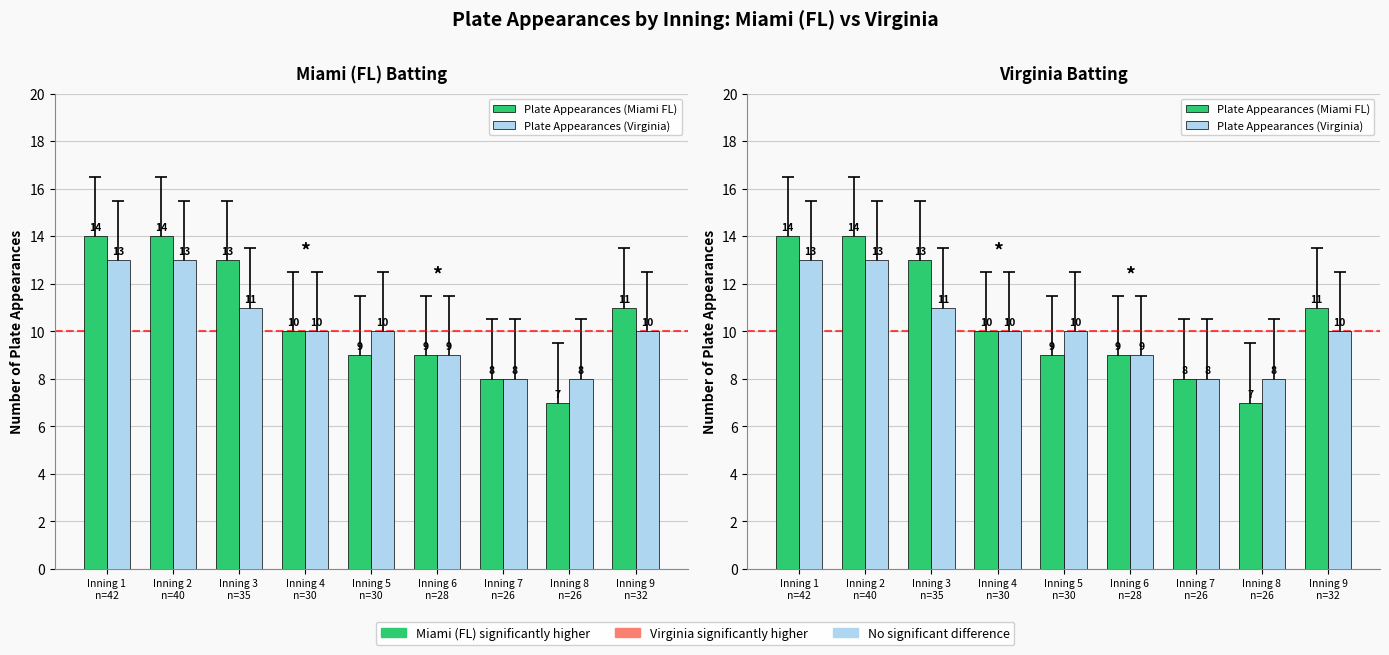

At how many categories does at least one series exceed 10?

4